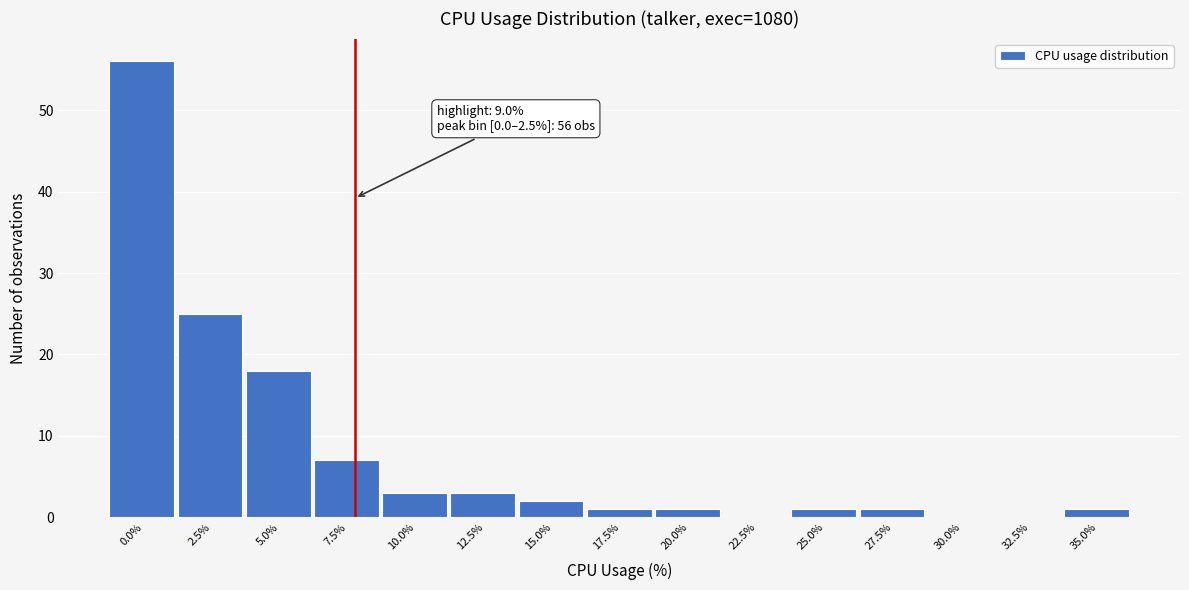

Reading left to right, list all the values displayed in this chart.

0.0%=56	2.5%=25	5.0%=18	7.5%=7	10.0%=3	12.5%=3	15.0%=2	17.5%=1	20.0%=1	22.5%=0	25.0%=1	27.5%=1	30.0%=0	32.5%=0	35.0%=1